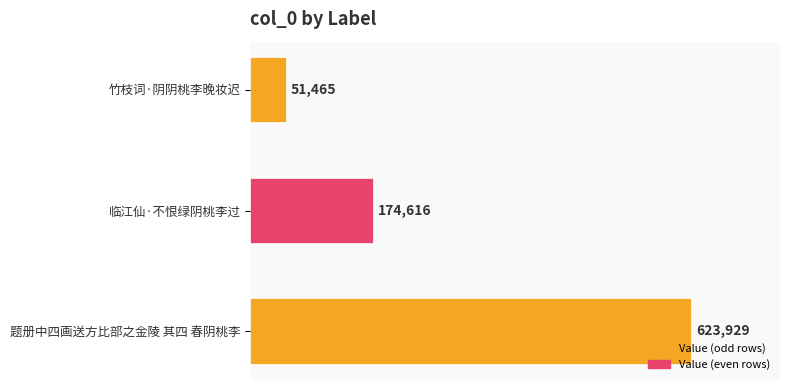

What is the sum of all values?

850010